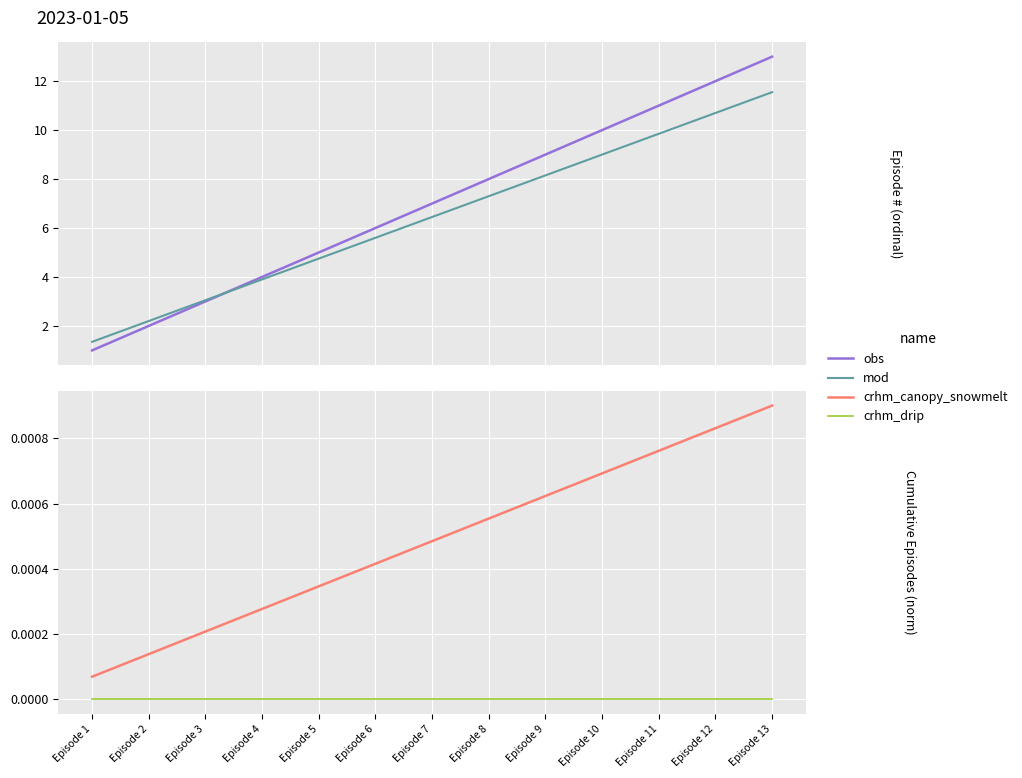

Reading left to right, extract all data points from this chart.

obs: 1.0	2.0	3.0	4.0	5.0	6.0	7.0	8.0	9.0	10.0	11.0	12.0	13.0
mod: 1.4	2.2	3.0	3.9	4.8	5.6	6.5	7.3	8.1	9.0	9.8	10.7	11.5
crhm_canopy_snowmelt: 0.0	0.0	0.0	0.0	0.0	0.0	0.0	0.0	0.0	0.0	0.0	0.0	0.0
crhm_drip: 0.0	0.0	0.0	0.0	0.0	0.0	0.0	0.0	0.0	0.0	0.0	0.0	0.0